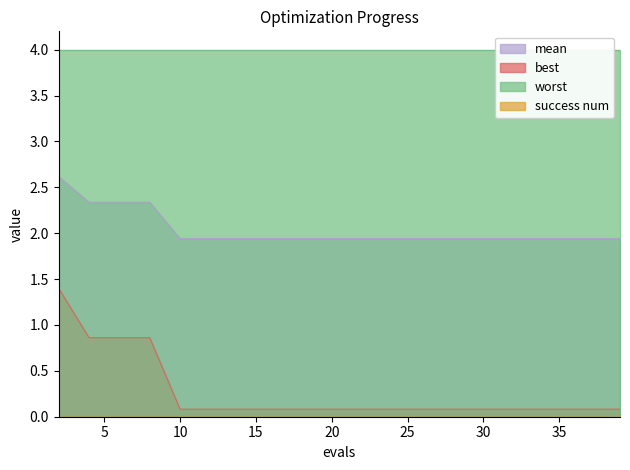

What is the average value of the mean series?

2.0